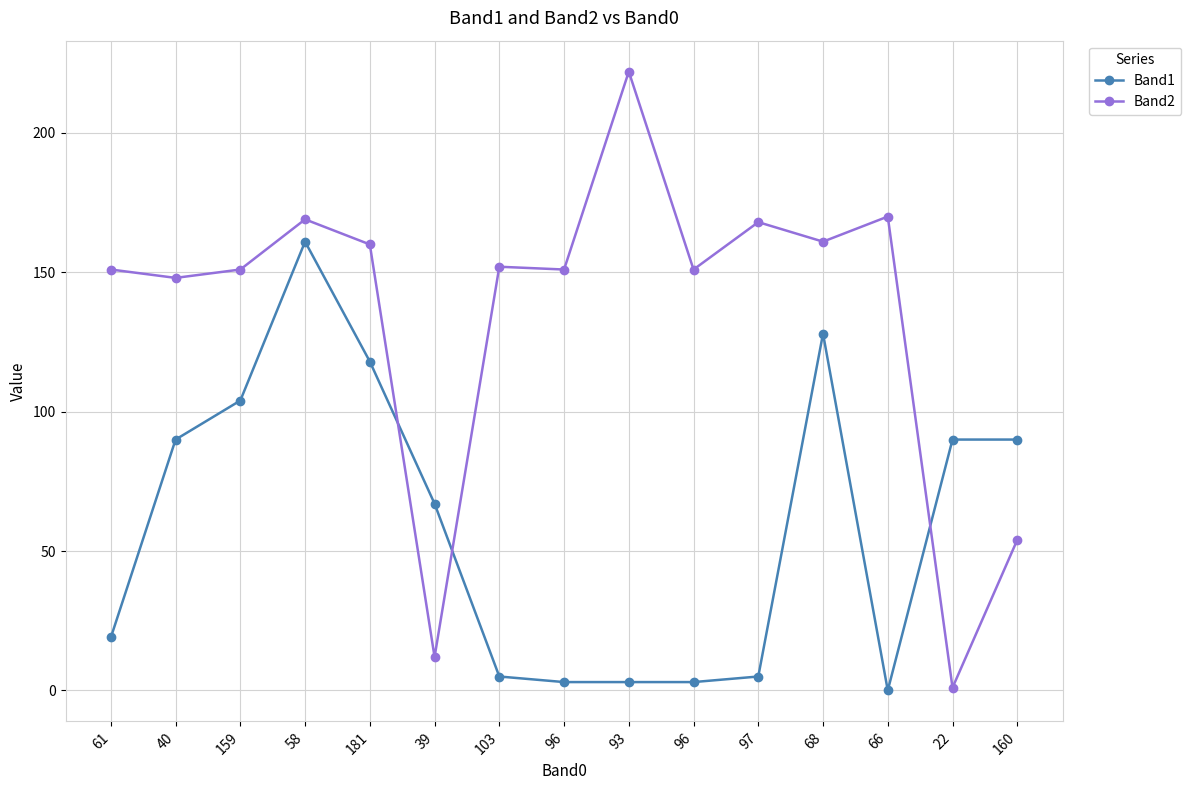

Which series ends up on top after the final intersection of Band2 and Band1?

Band1